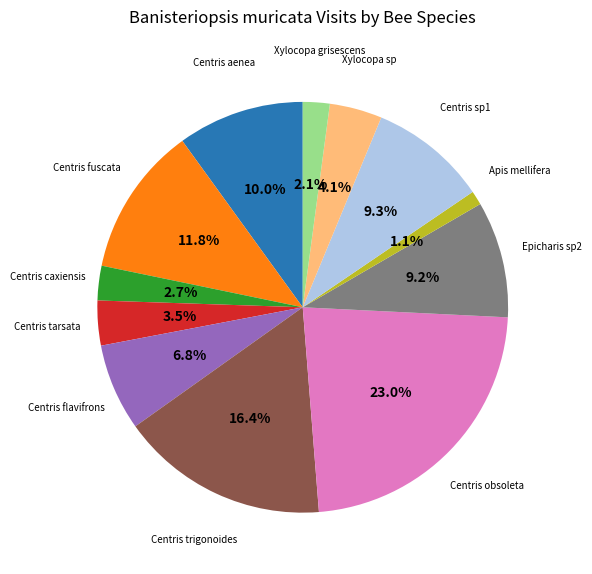

To the nearest percent, what is the difference between the largest and smallest slice percentages?

22%